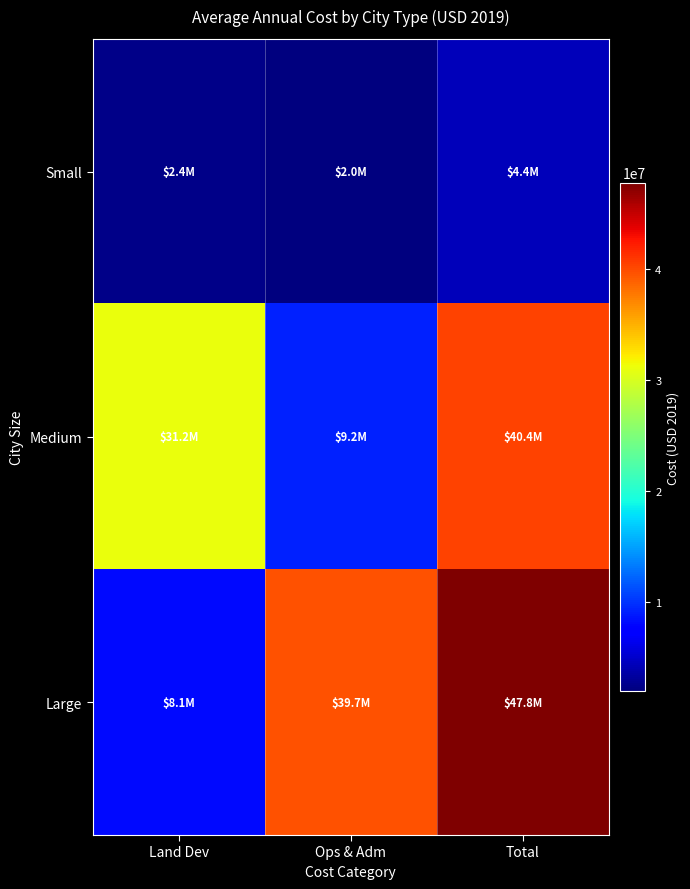

At Ops & Adm, list the series in order from smallest to largest.

Small, Medium, Large